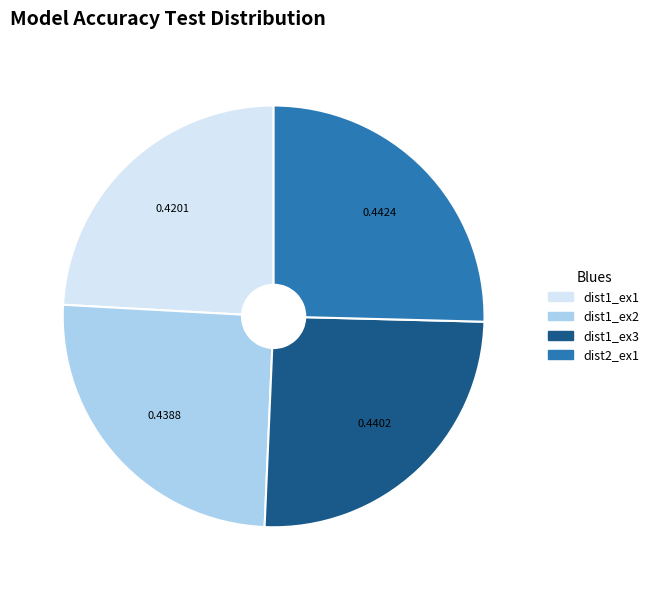

Is there a majority slice in this chart?

No